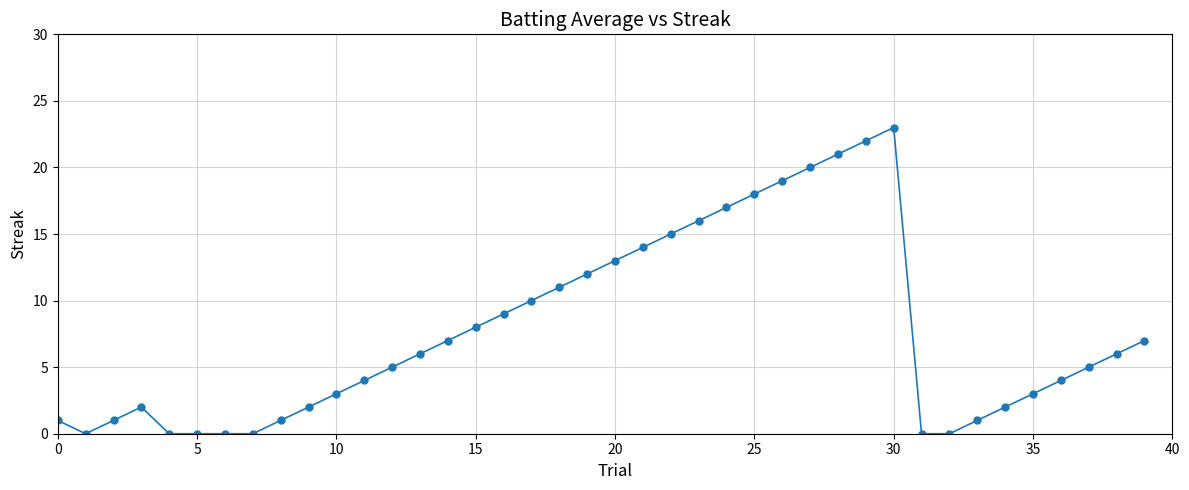

What is the maximum value shown in the chart?

23